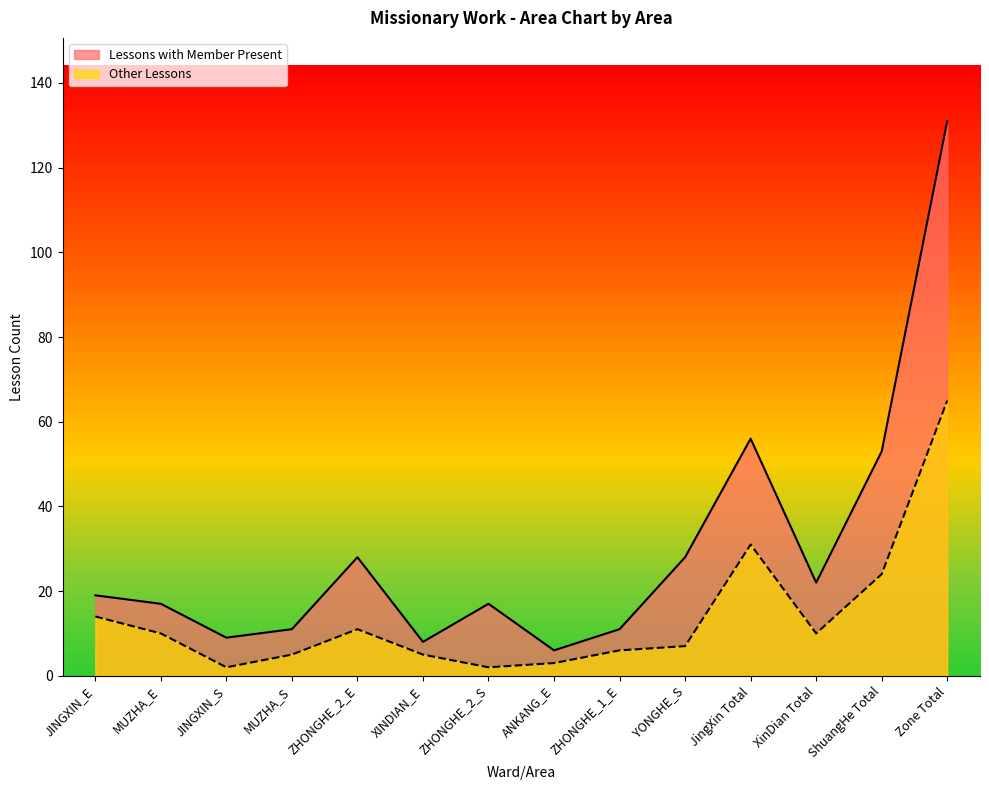

Which series has the widest spread of values?

Lessons with Member Present